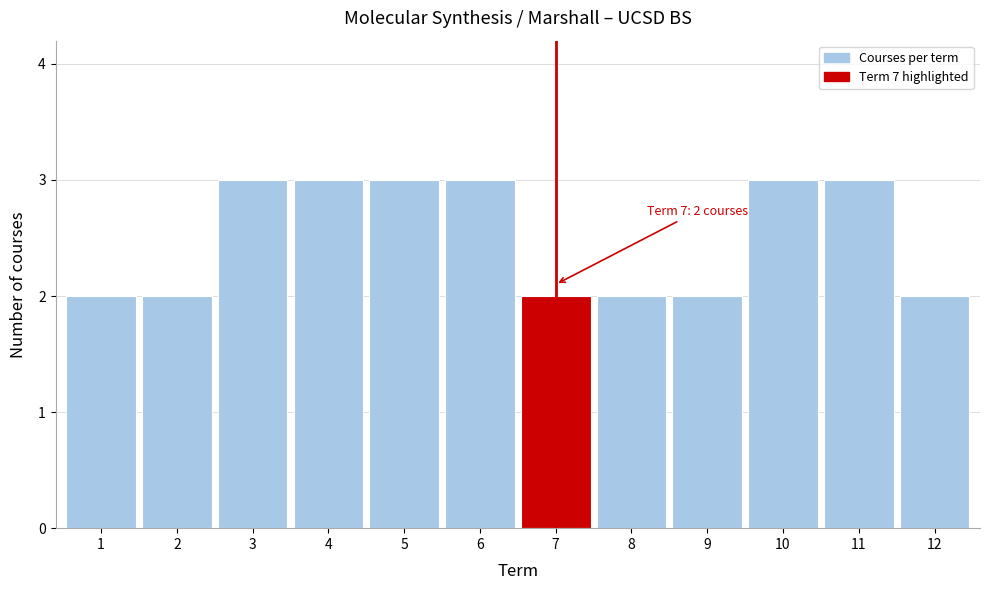

Reading left to right, list all the values displayed in this chart.

2	2	3	3	3	3	2	2	2	3	3	2